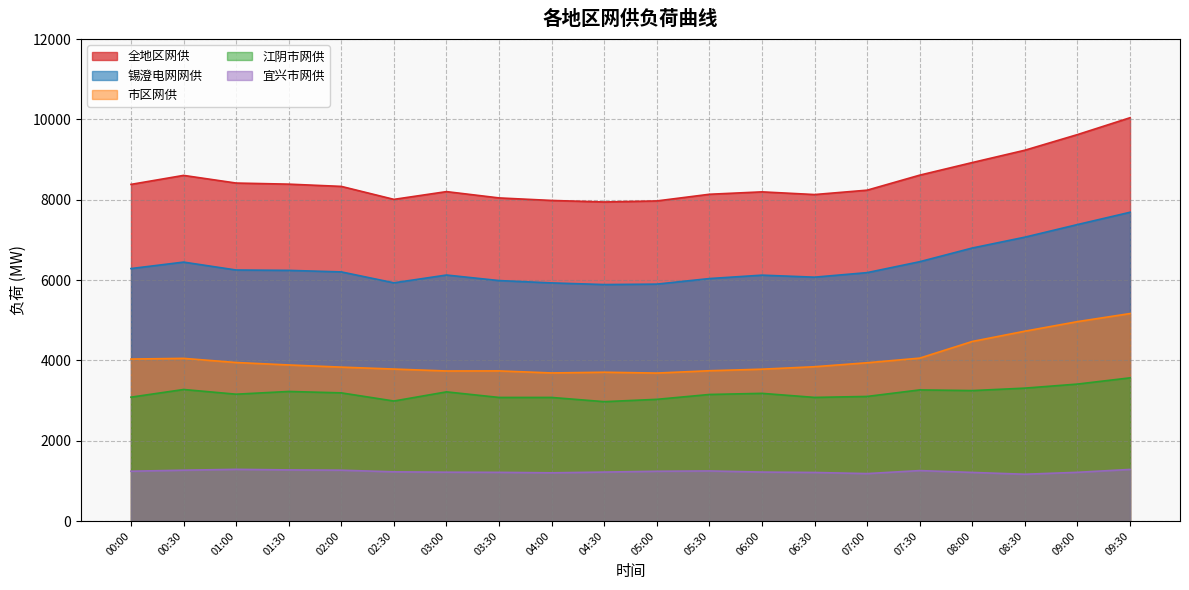

What is the label of the 13th point from the left?

06:00